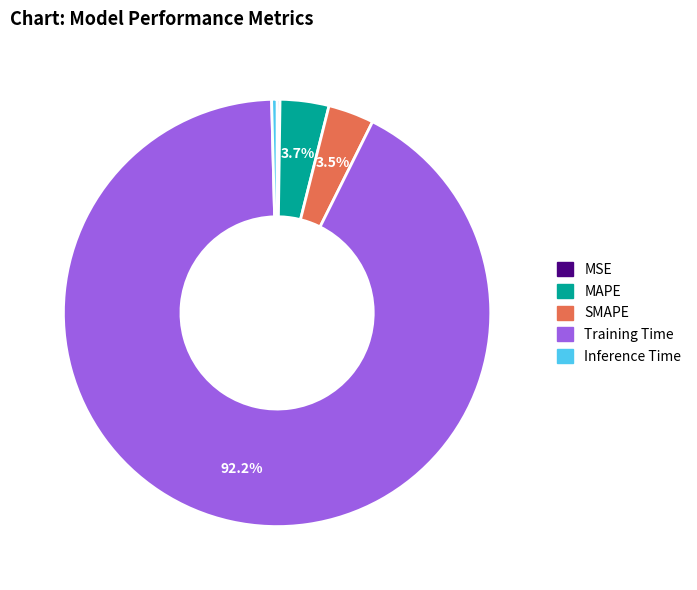

Which category has the biggest portion of the pie?

Training Time